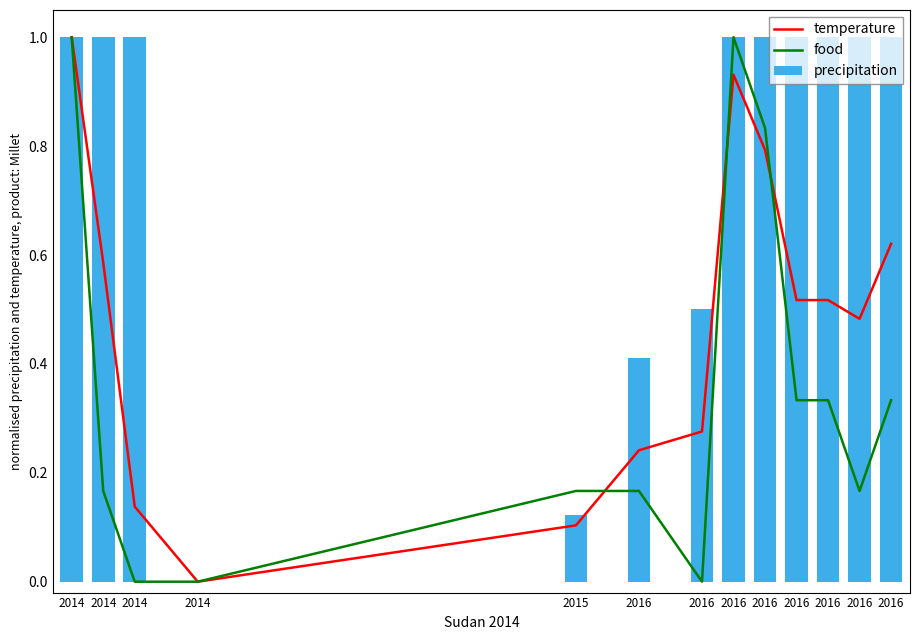

Between 2016 and 2016, which is larger?

2016